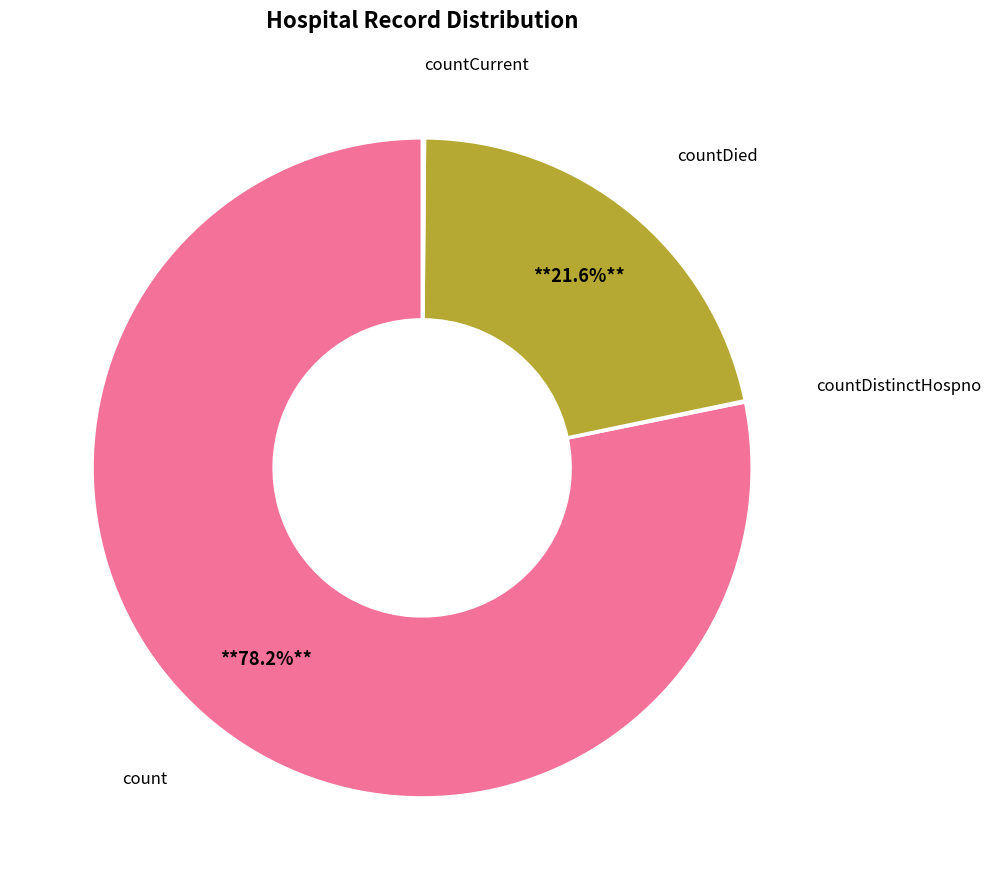

Does any single category account for the majority?

Yes